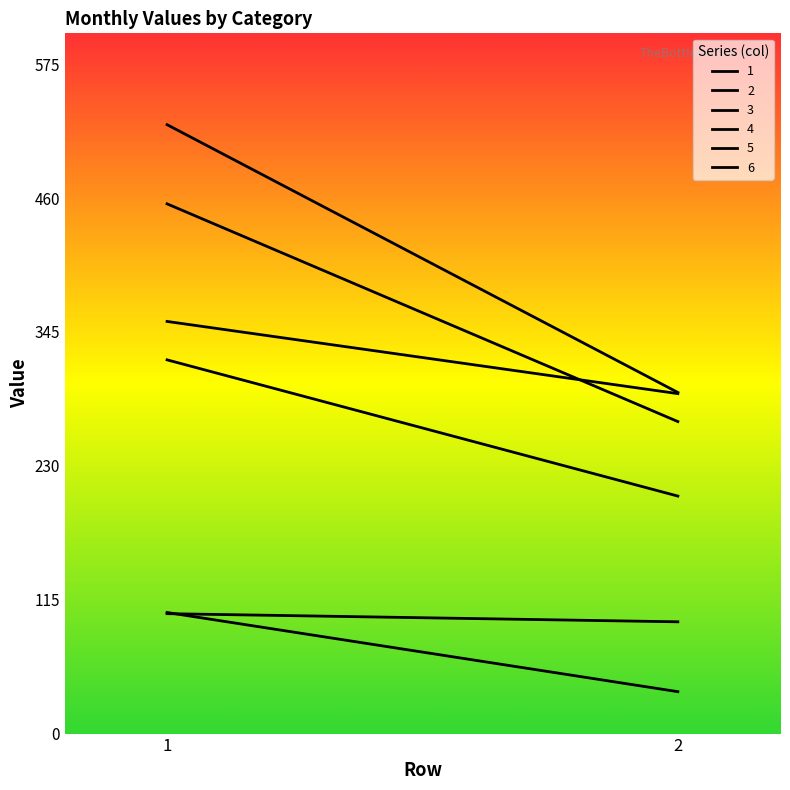

How many lines are shown in the chart?

6